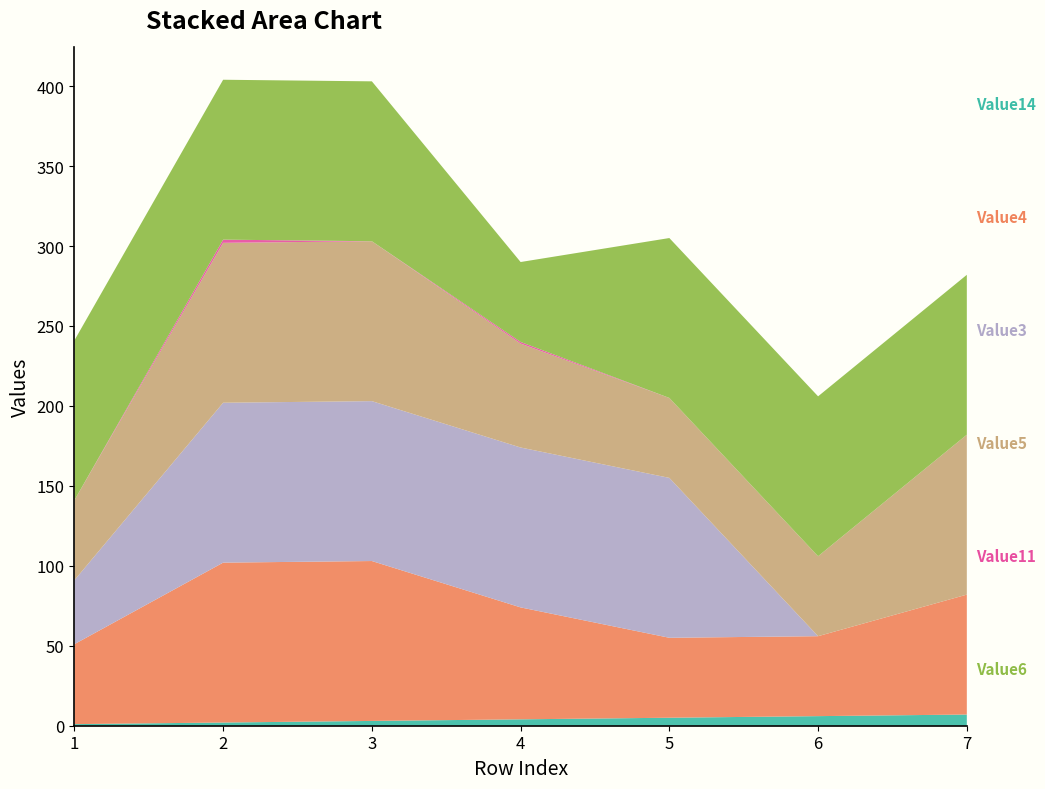

Reading left to right, list all the values displayed in this chart.

Value14: 1=1	2=2	3=3	4=4	5=5	6=6	7=7
Value4: 1=50	2=100	3=100	4=70	5=50	6=50	7=75
Value3: 1=40	2=100	3=100	4=100	5=100	6=0	7=0
Value5: 1=50	2=100	3=100	4=65	5=50	6=50	7=100
Value11: 1=0	2=2	3=0	4=1	5=0	6=0	7=0
Value6: 1=100	2=100	3=100	4=50	5=100	6=100	7=100